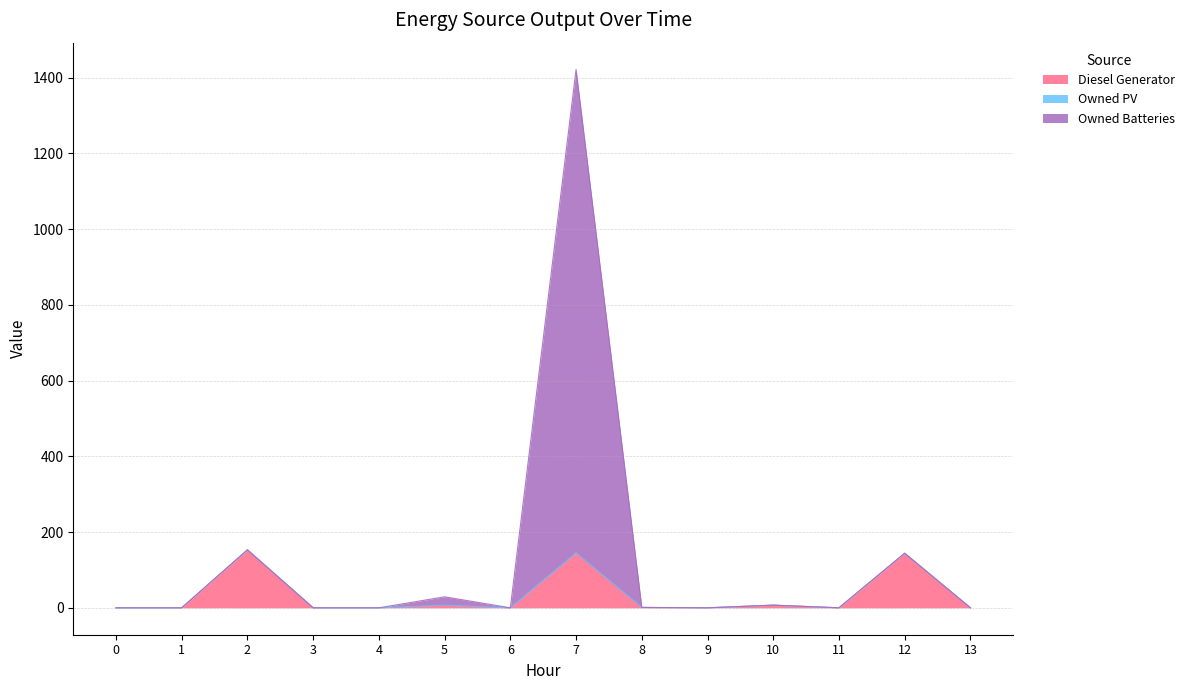

In Owned Batteries, how many points are lower than both neighbors (excluding endpoints)?

3